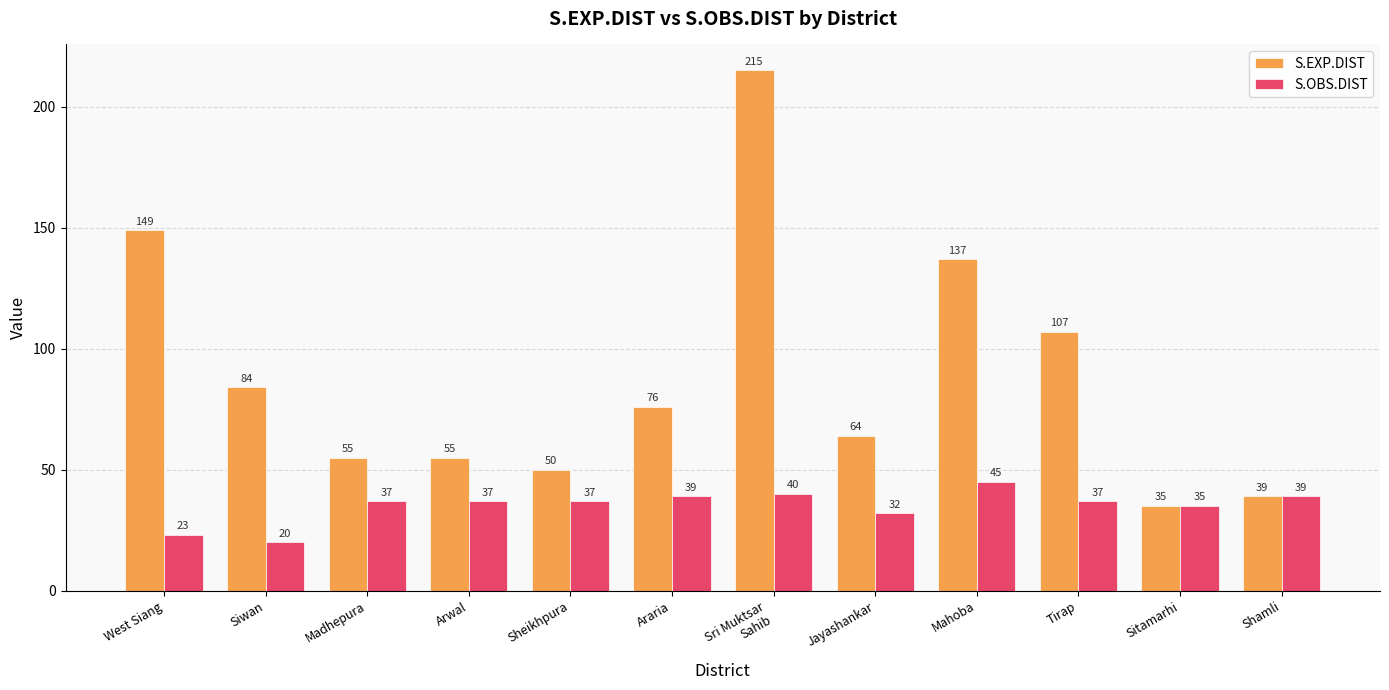

How many bars are there in total?

24